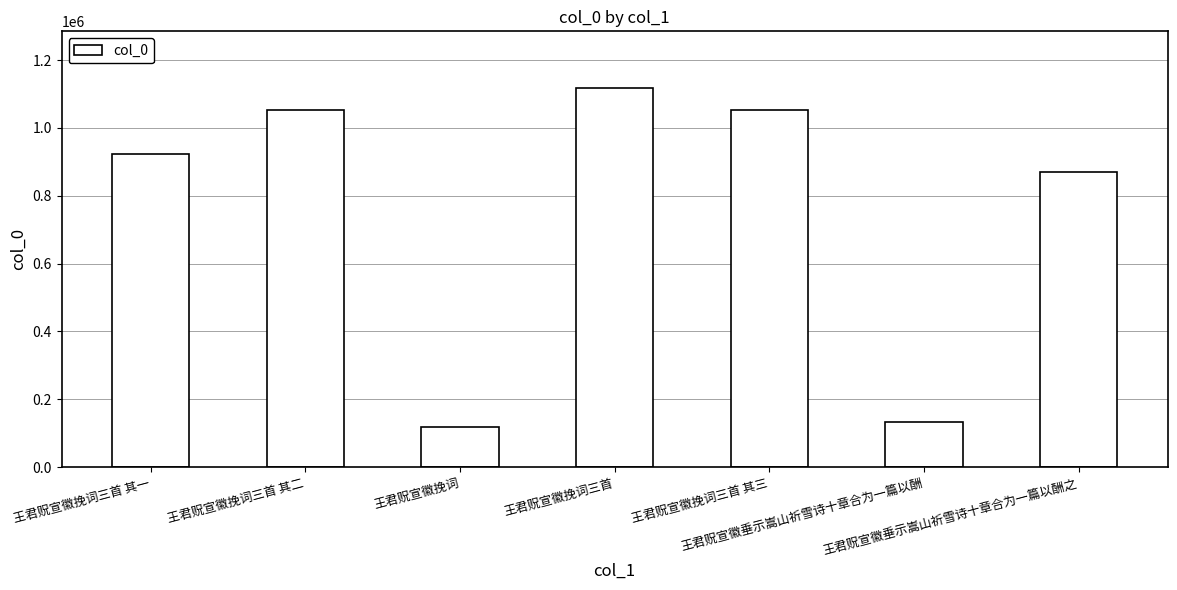

What is the greatest value displayed?

1116981